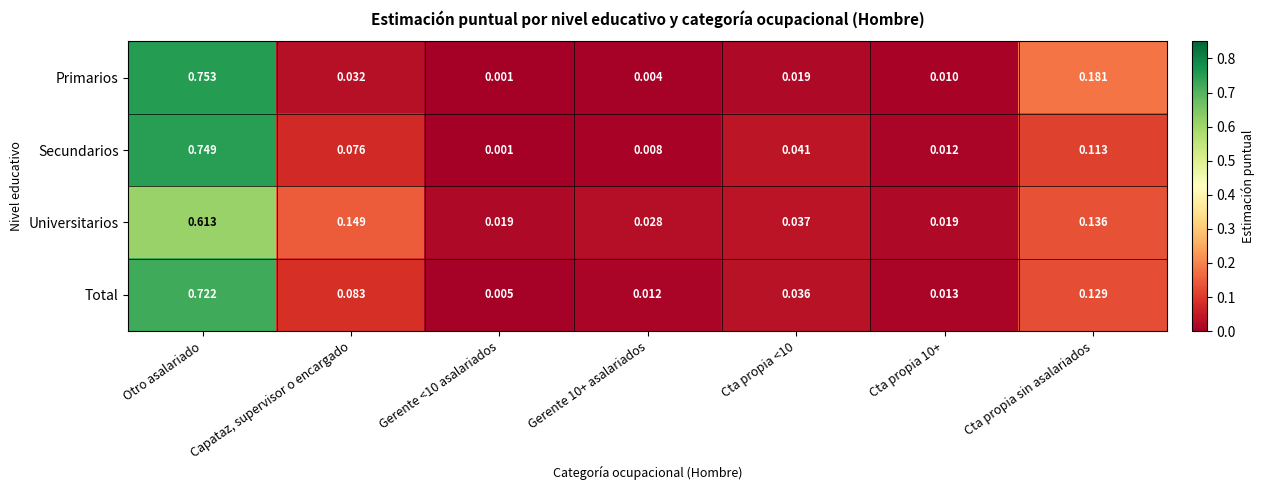

At which category is the sum across all series the highest?

Otro asalariado